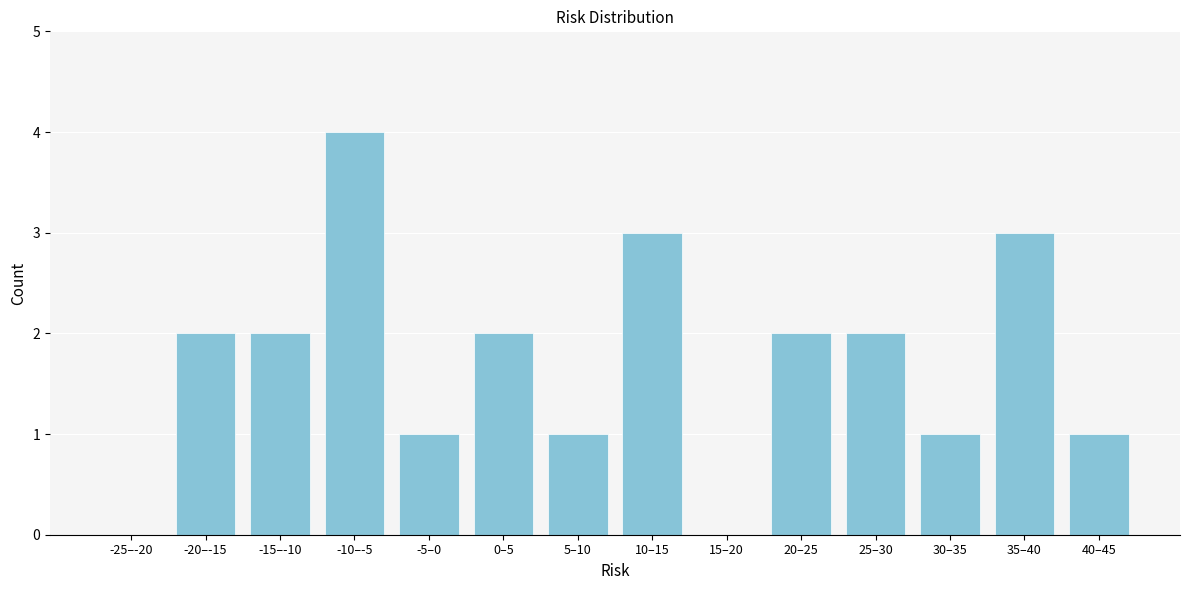

Reading left to right, list all the values displayed in this chart.

-25–-20=0	-20–-15=2	-15–-10=2	-10–-5=4	-5–0=1	0–5=2	5–10=1	10–15=3	15–20=0	20–25=2	25–30=2	30–35=1	35–40=3	40–45=1